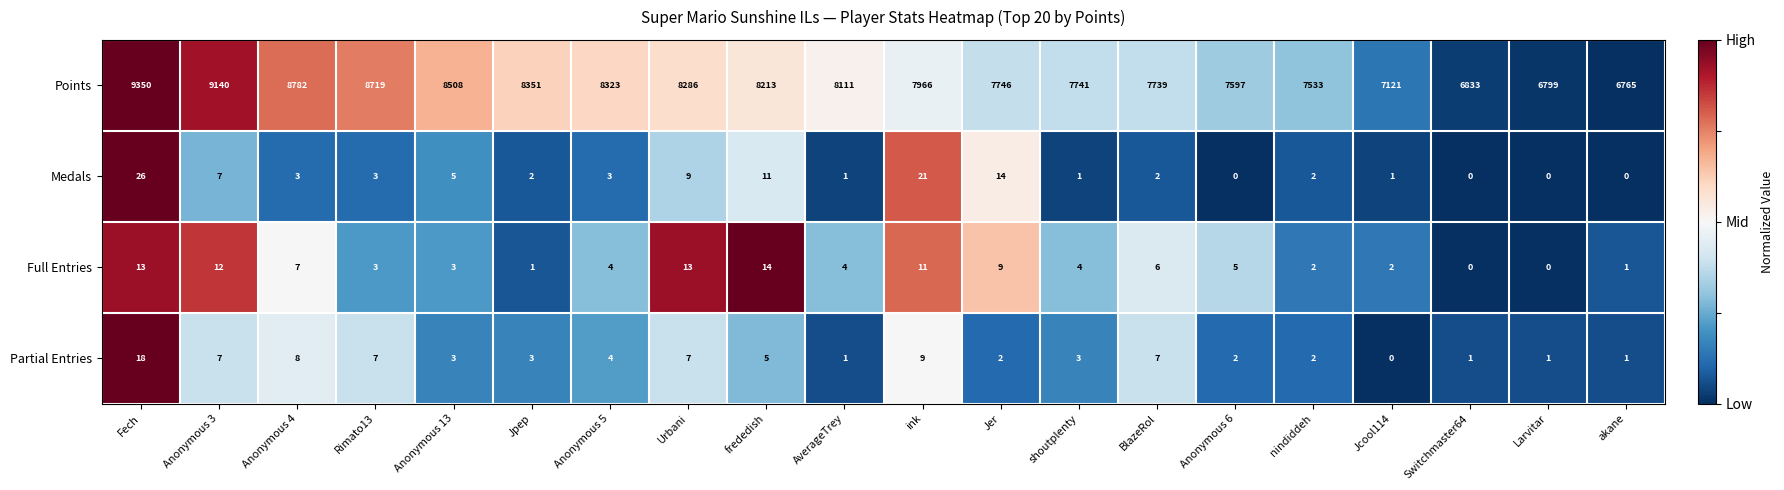

Is the value of Points at Anonymous 4 greater than the value of Medals at akane?

Yes